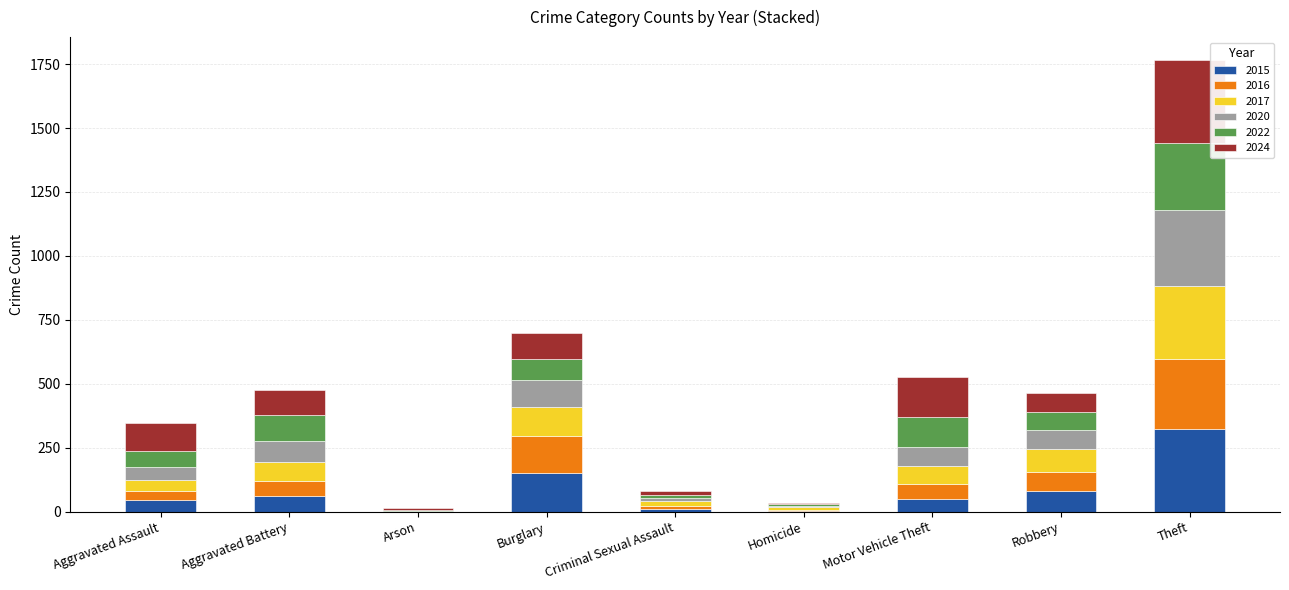

What is the total value across all series at Theft?

1767